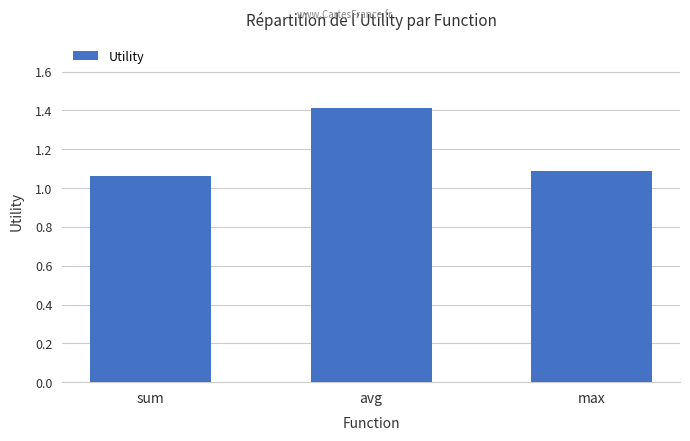

At which category does the chart reach its minimum across all series?

sum